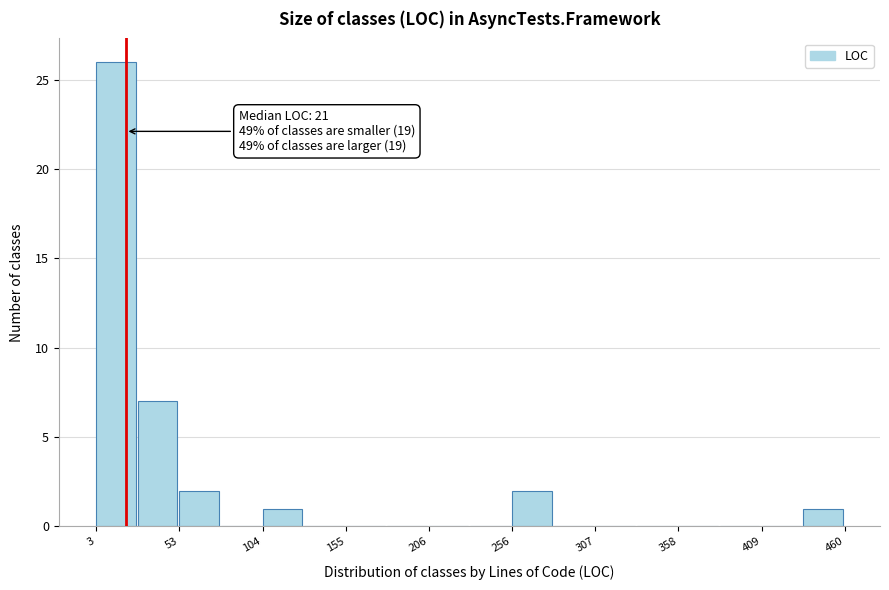

Around what value on the x-axis is the tallest bar? Give the approximate position of its centre, as read against the axis.

20